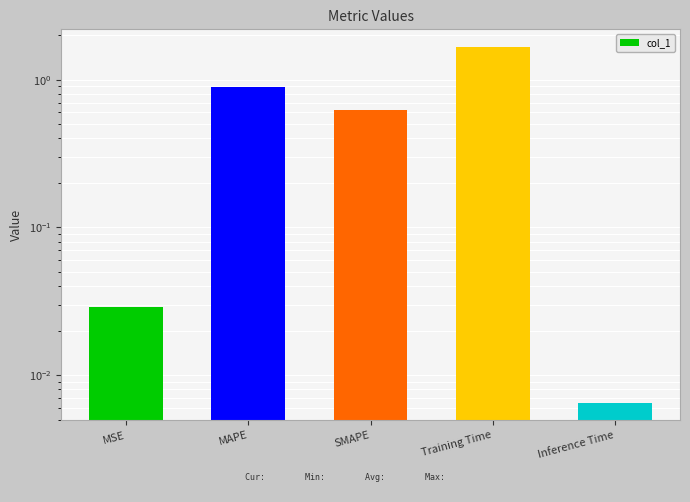

What is the difference between the second highest and second lowest values?

0.9